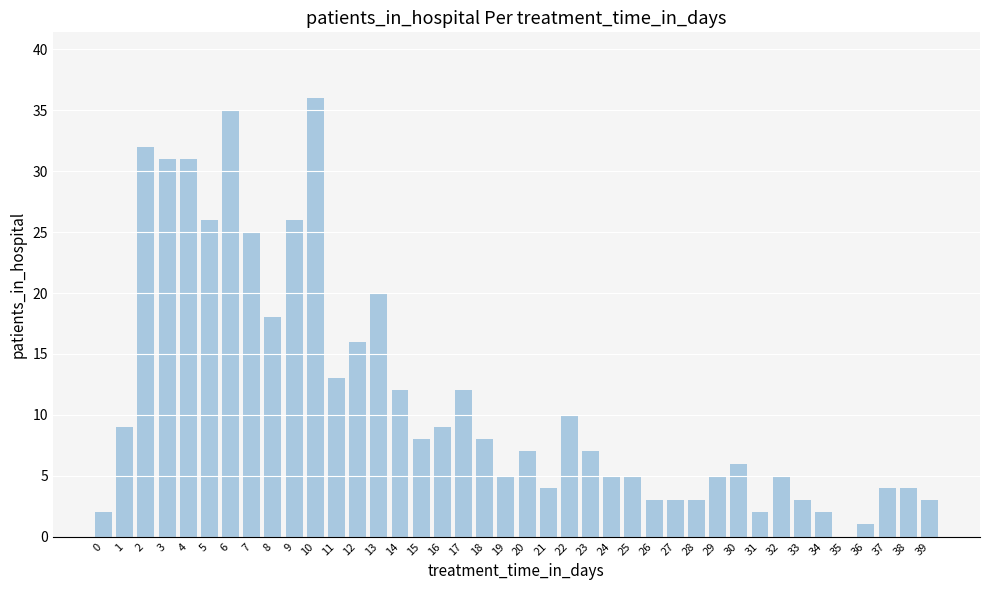

What is the maximum value shown in the chart?

36